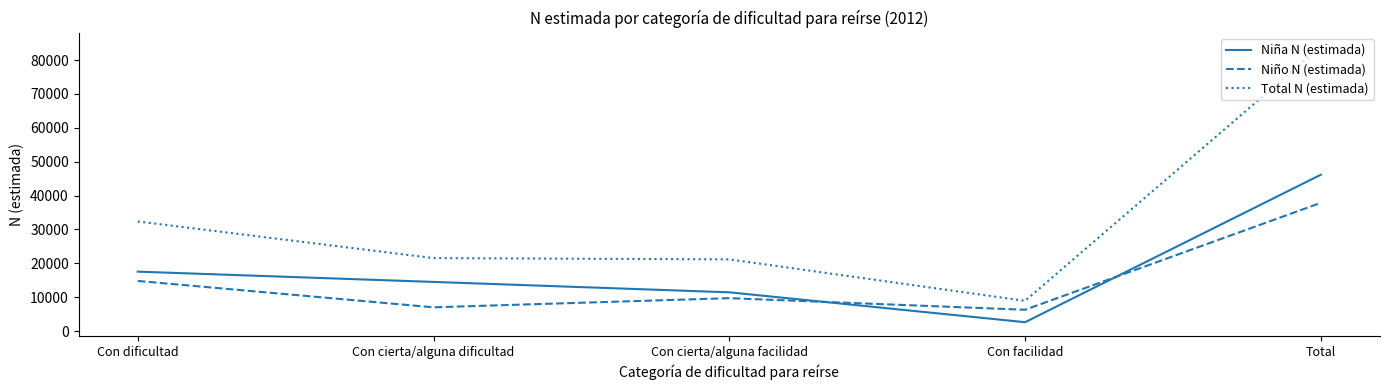

What is the sum of the Total N (estimada) values at Con cierta/alguna dificultad and Total?

105583